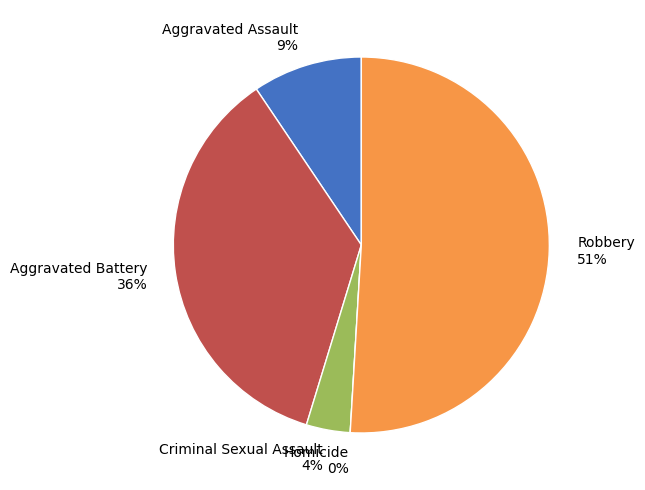

Between Homicide and Robbery, which is larger?

Robbery